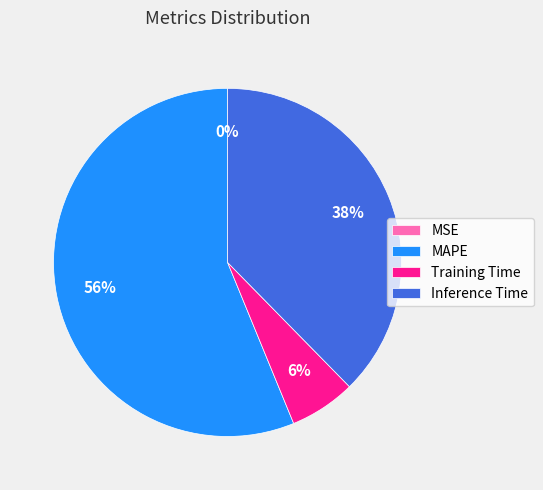

Is it true that Inference Time is 26% of the pie?

False